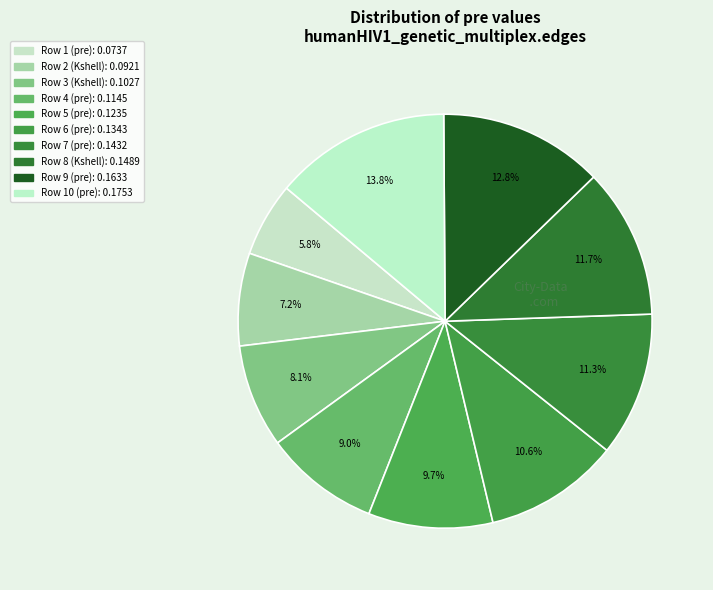

Is there a majority slice in this chart?

No